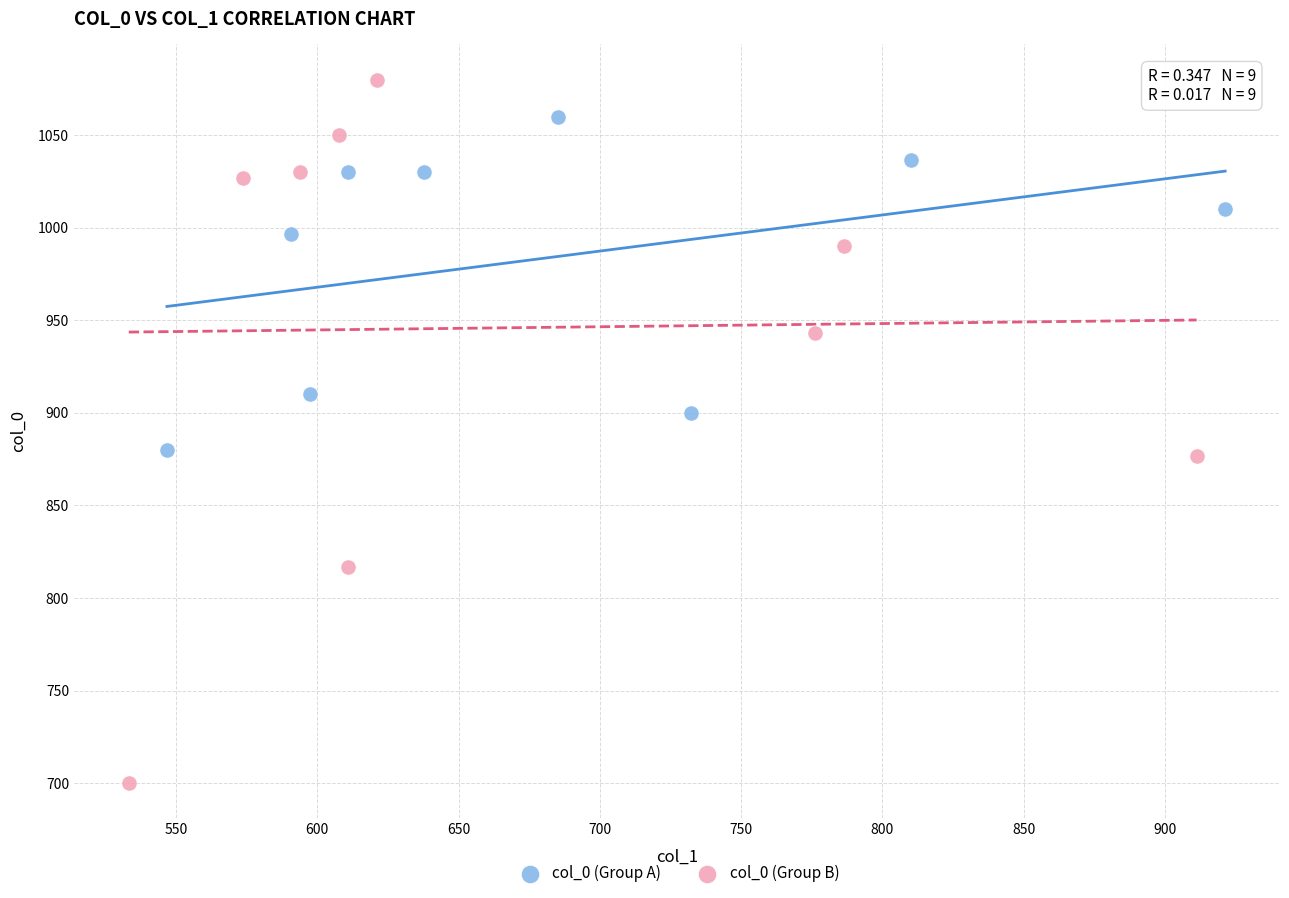

What are all the series names shown in the legend?

col_0 (Group A), col_0 (Group B)